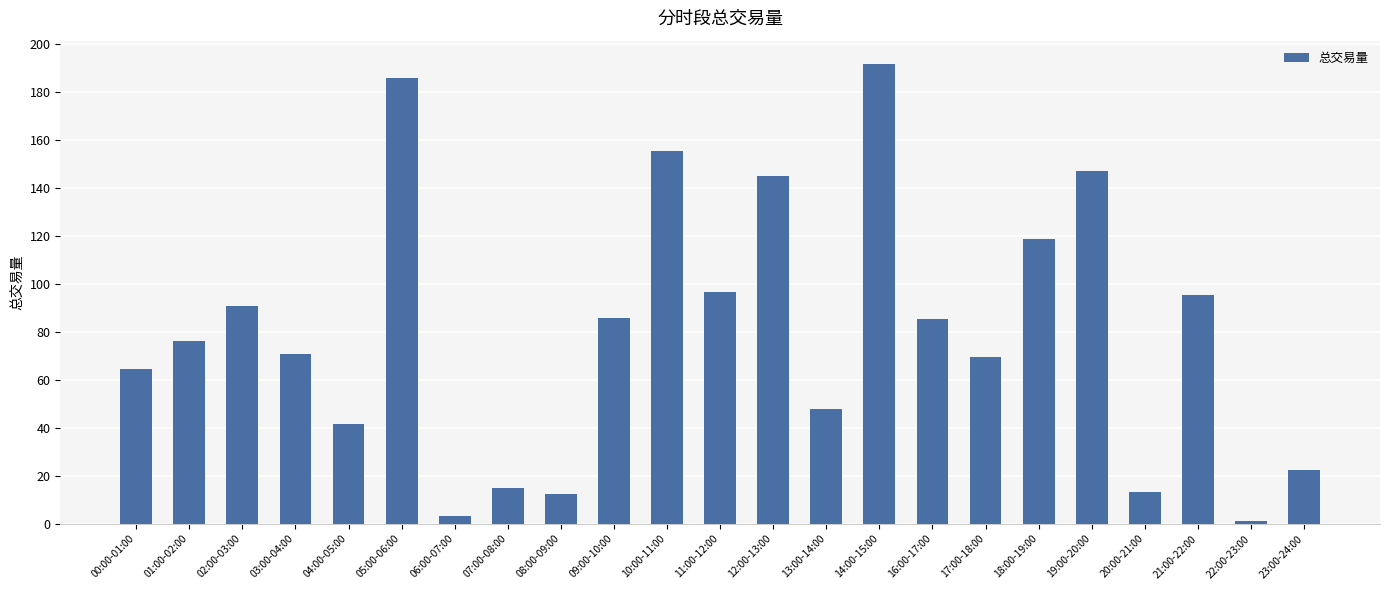

Count the number of categories in the chart.

23